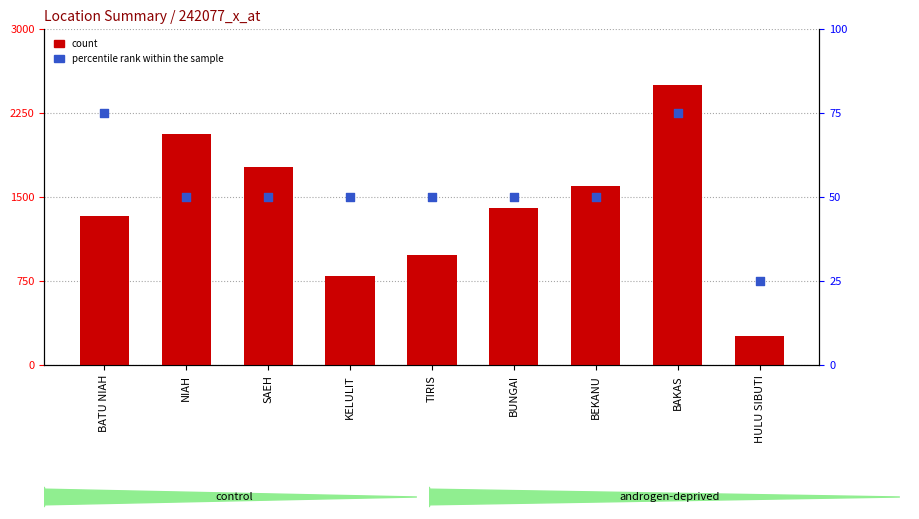

Is the value of count at BATU NIAH greater than the value of percentile rank within the sample at BAKAS?

Yes